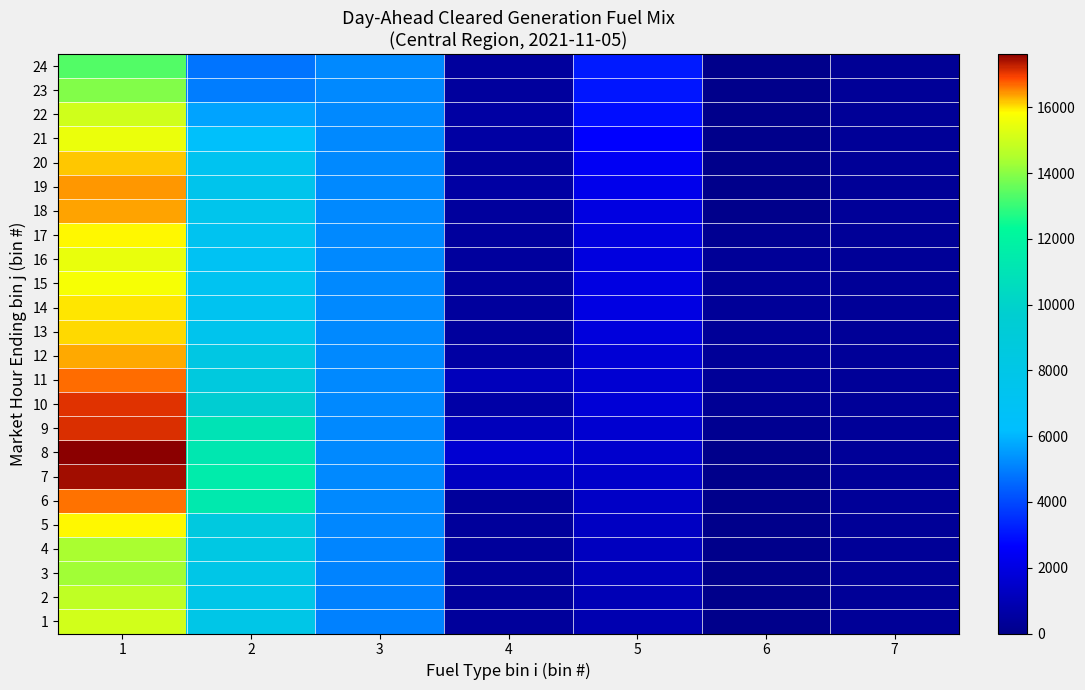

Which series has the largest total across all categories?

8